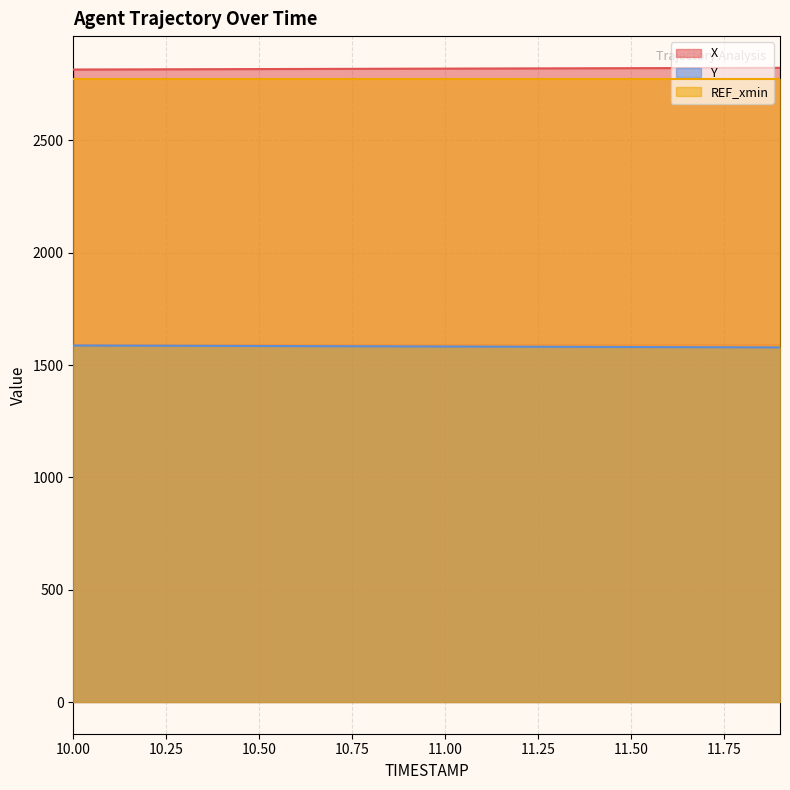

What is the difference between the maximum and minimum values in the Y series?

8.5